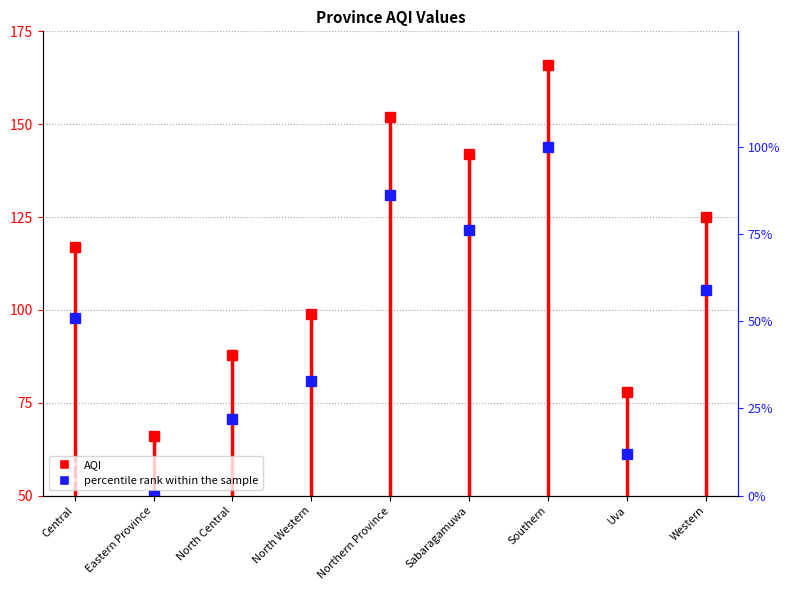

The chart shows a value of 91 at Western. True or false?

False